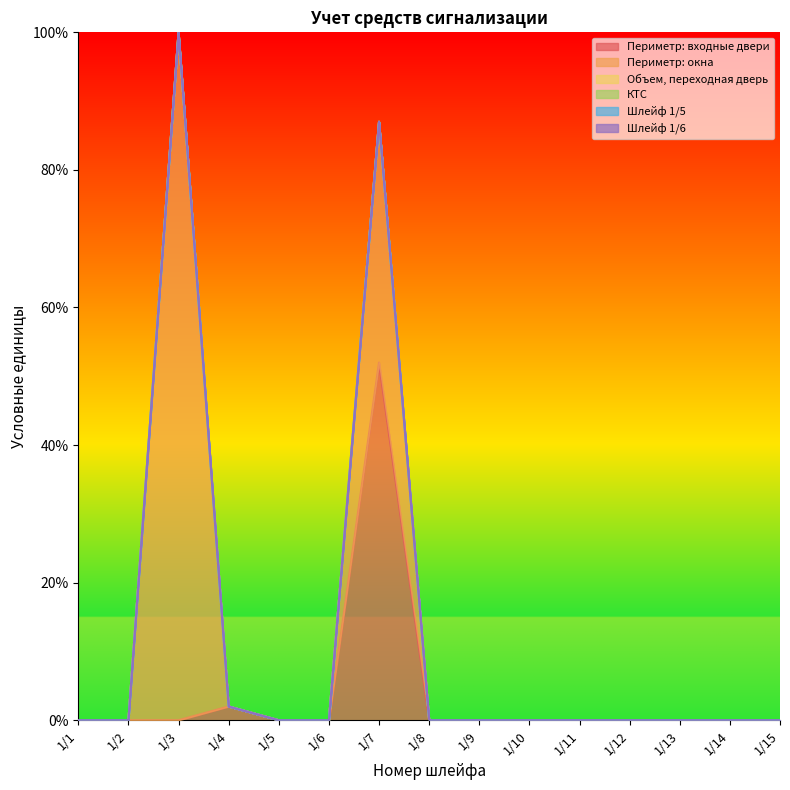

Does the chart display data point markers on the line(s)?

No